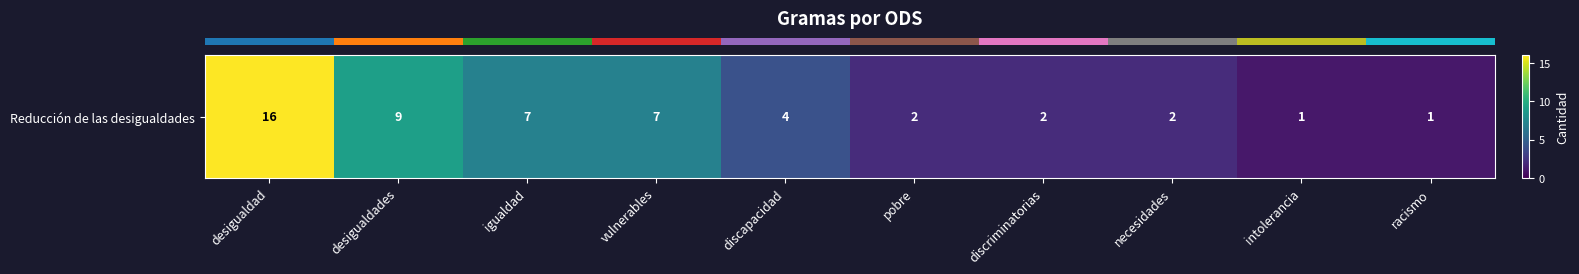

Rank the categories by value from highest to lowest.

desigualdad, desigualdades, igualdad, vulnerables, discapacidad, pobre, discriminatorias, necesidades, intolerancia, racismo